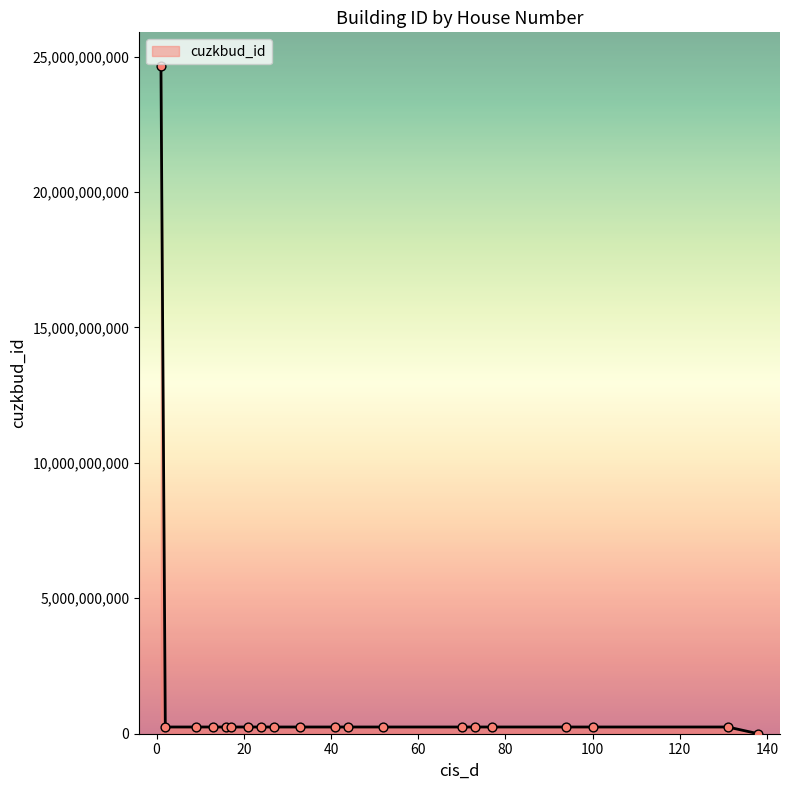

What is the greatest value displayed?

24662561010